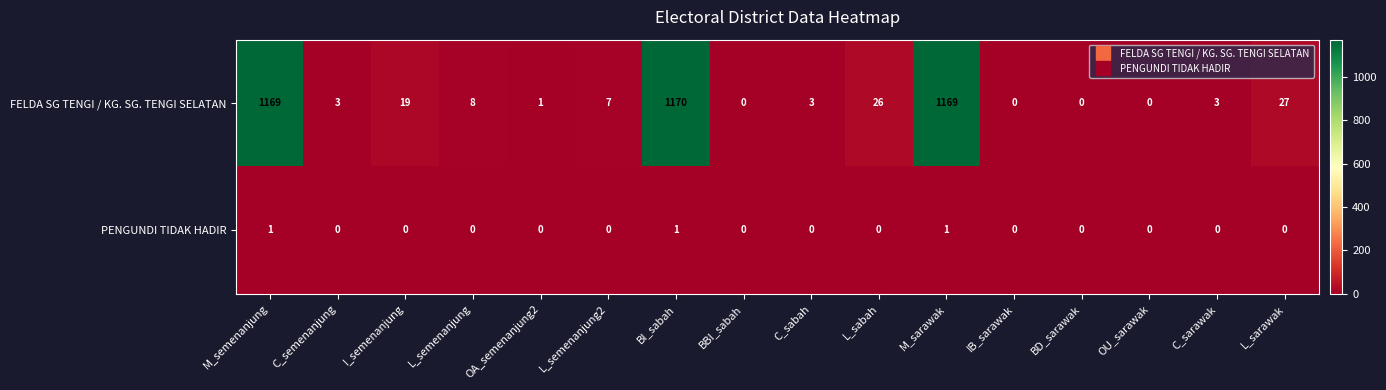

What is the spread (max minus min) of values at C_sabah?

3